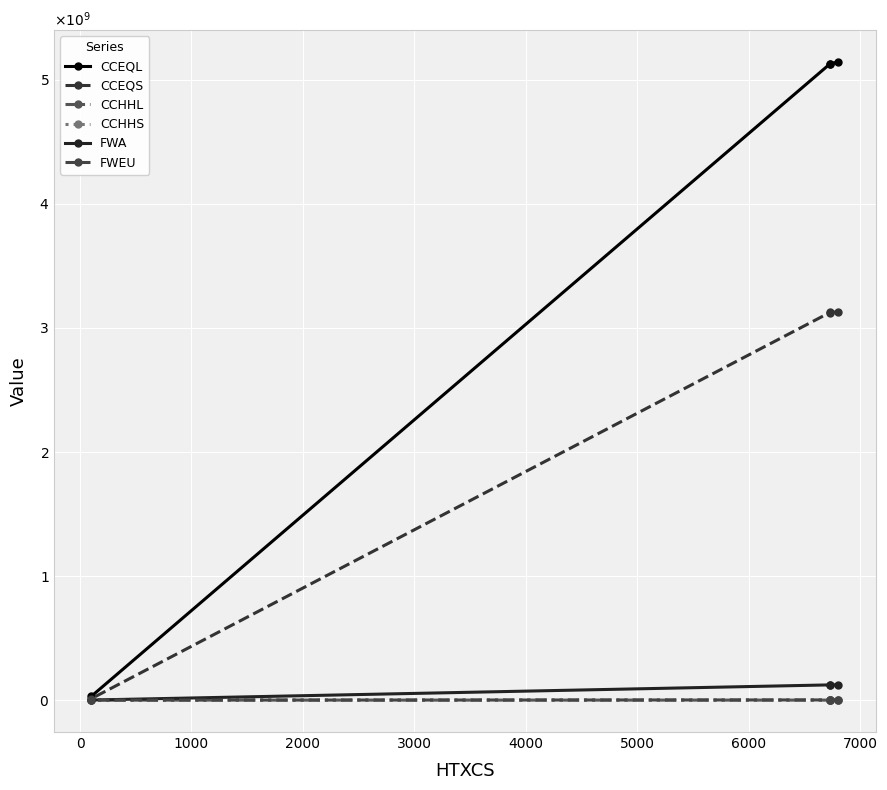

Which has a higher value, 1000 or 0?

1000